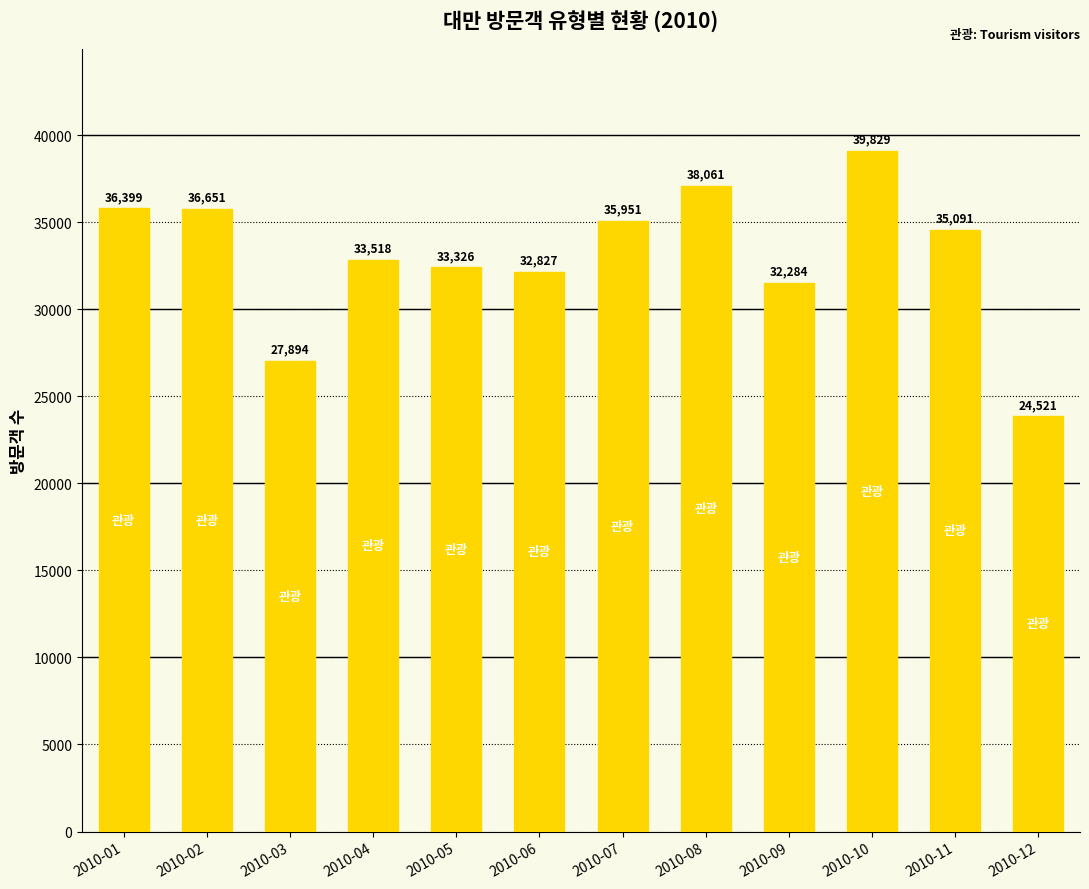

What is the sum of all values?

397162